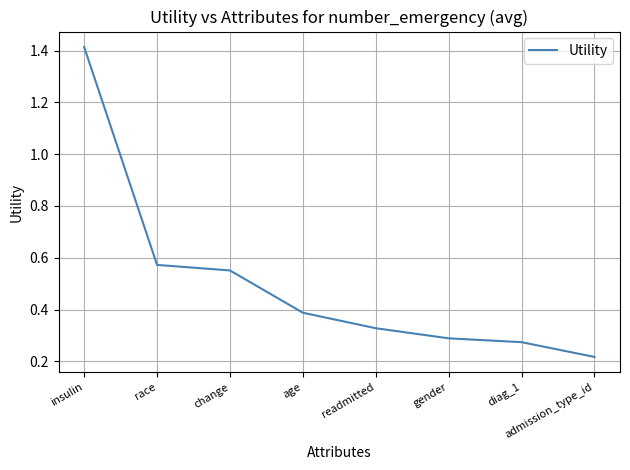

What position from the right is diag_1?

2